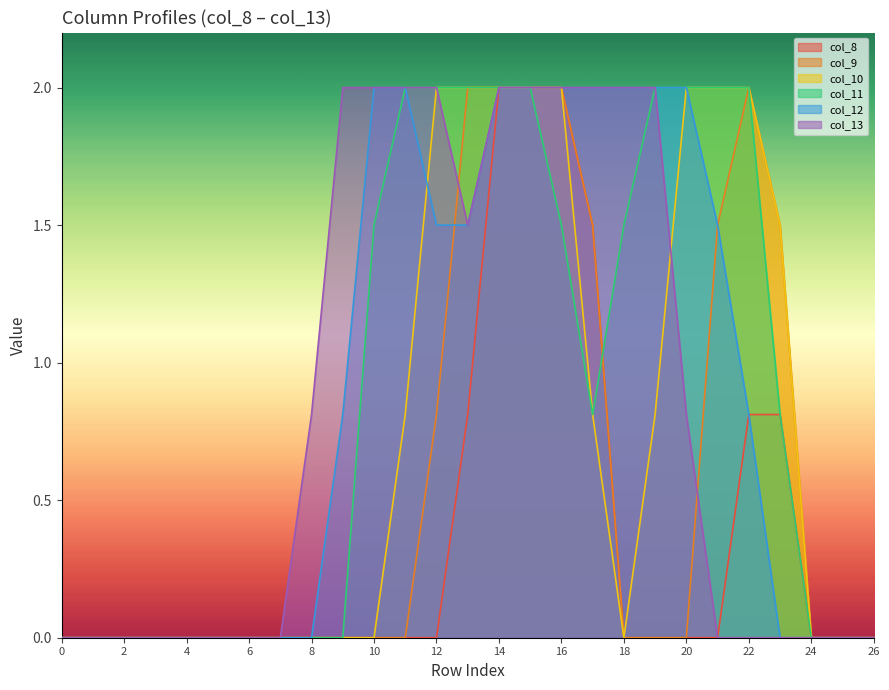

The col_8 series shows 0.8 at 22. True or false?

True